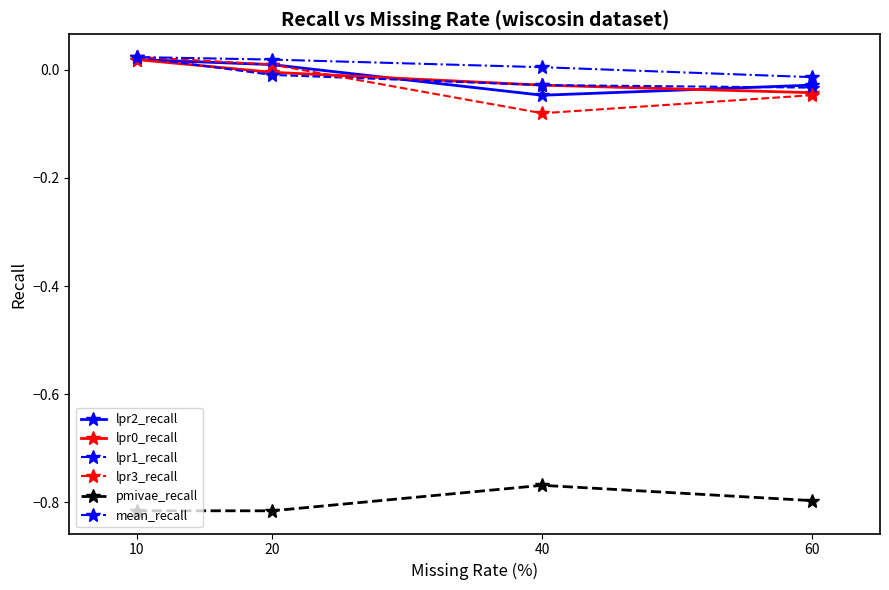

The lpr0_recall series shows -0.1 at 60. True or false?

False